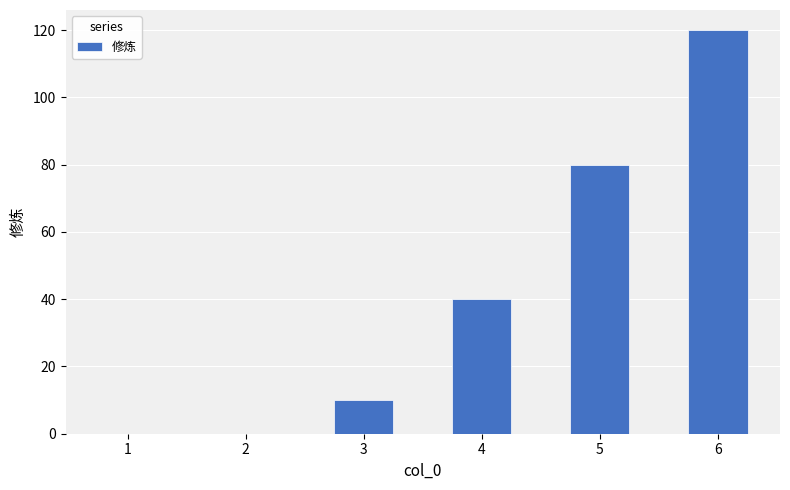

What is the sum of all values?

250